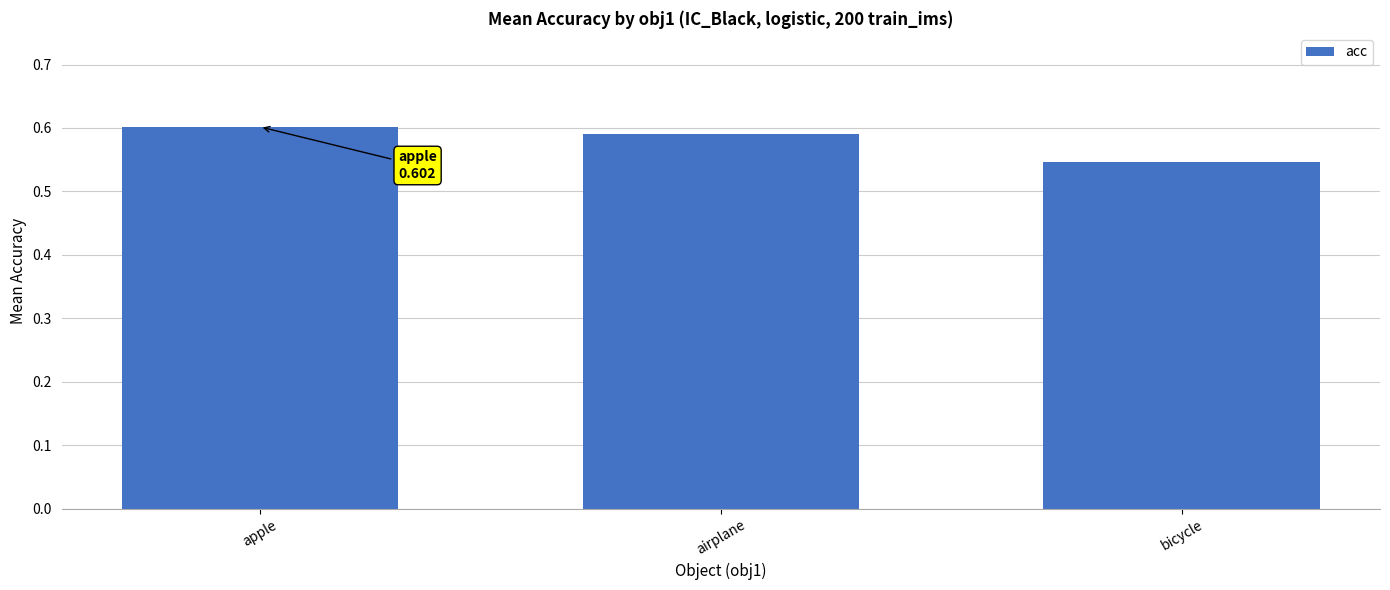

What is the label of the 1st bar from the left?

apple